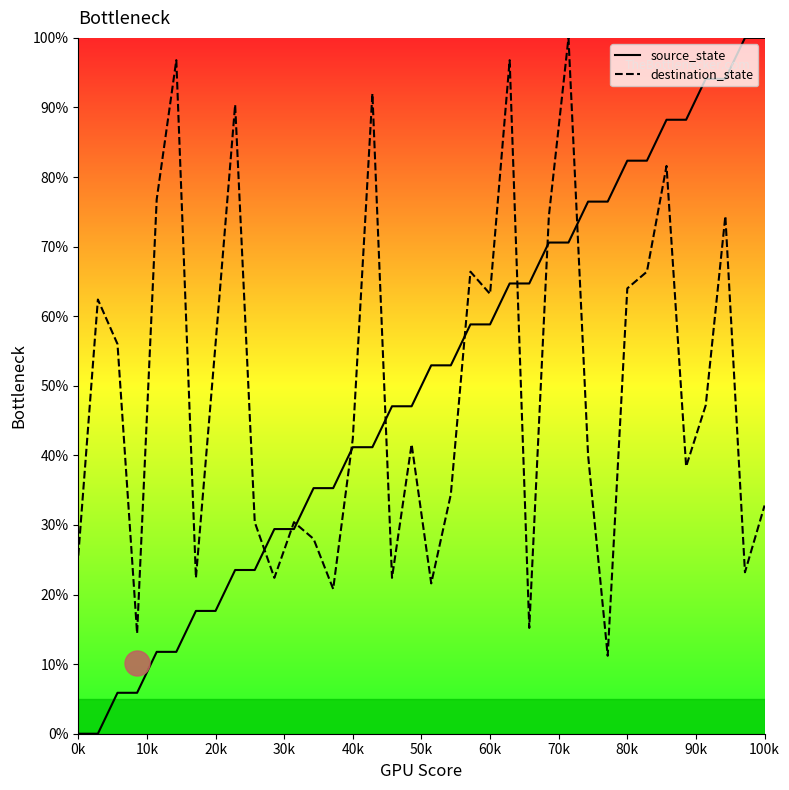

What is the total value across all series at 80k?

146.4